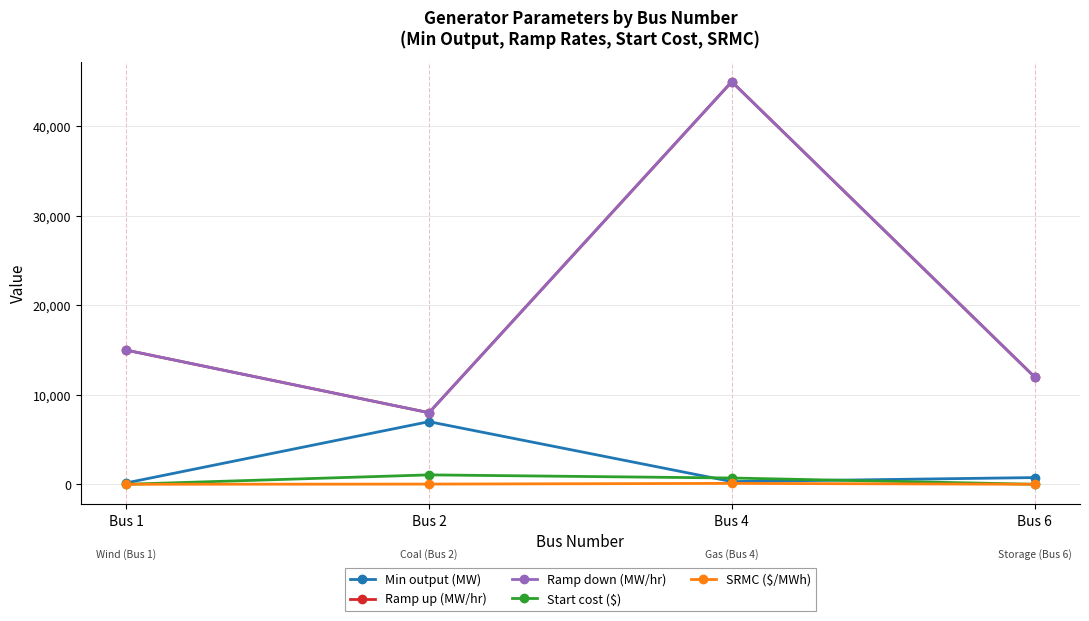

At which label does Ramp down (MW/hr) reach its peak?

Bus 4